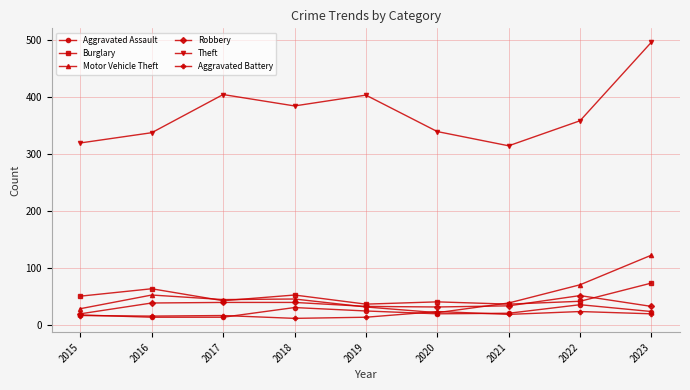

How many values in the Theft series are below 358?

4